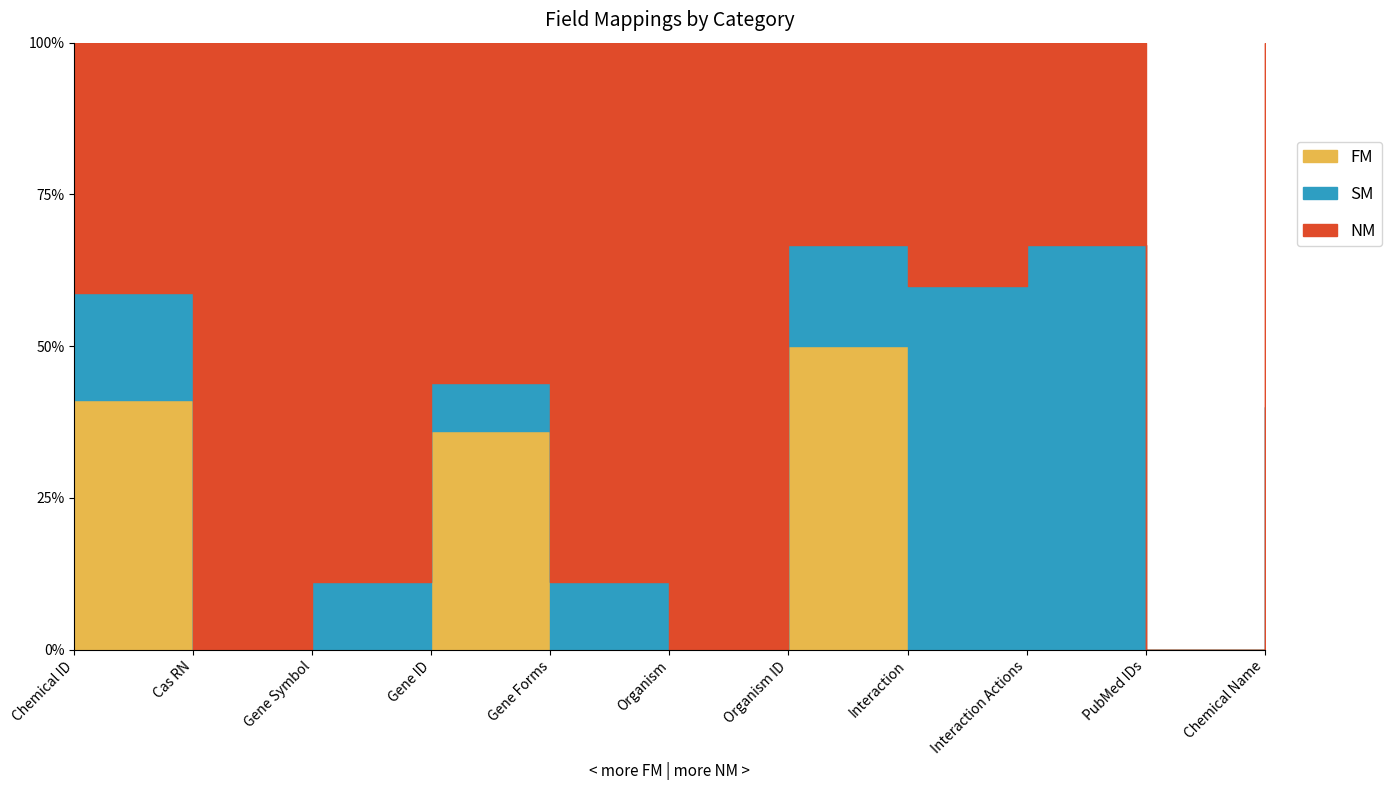

At which category is the sum across all series the highest?

Gene ID